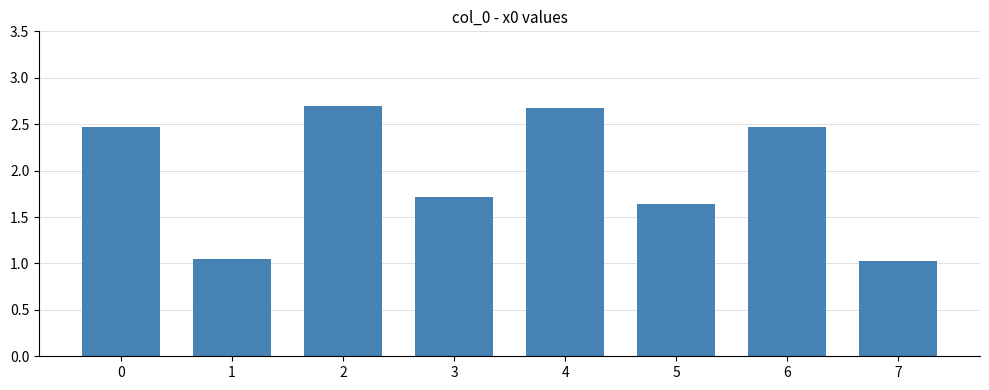

Is it true that the value at 6 is 4.1?

False